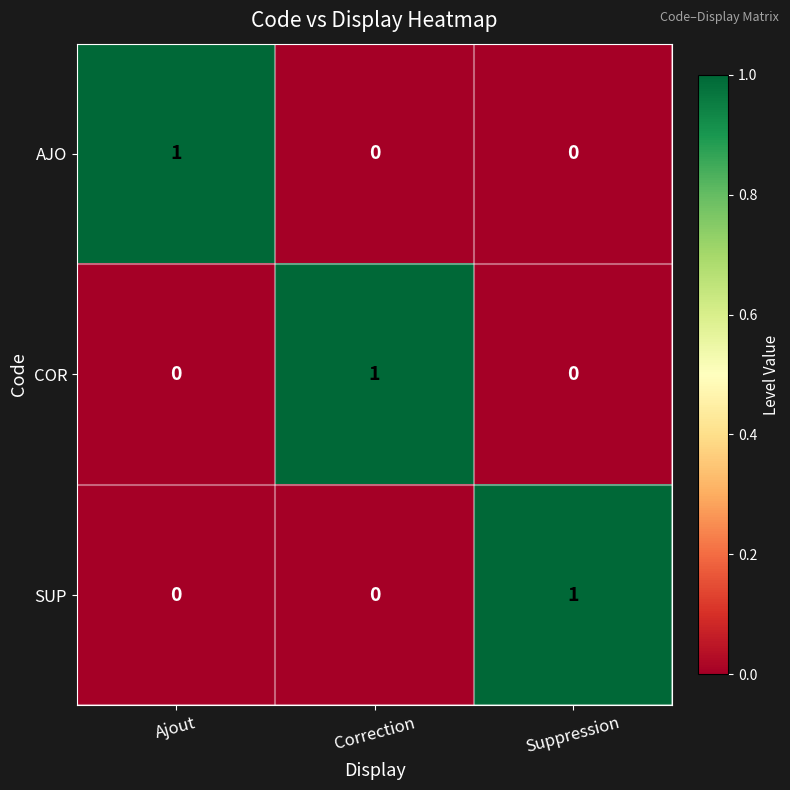

Reading left to right, list all the values displayed in this chart.

AJO: Ajout=1	Correction=0	Suppression=0
COR: Ajout=0	Correction=1	Suppression=0
SUP: Ajout=0	Correction=0	Suppression=1